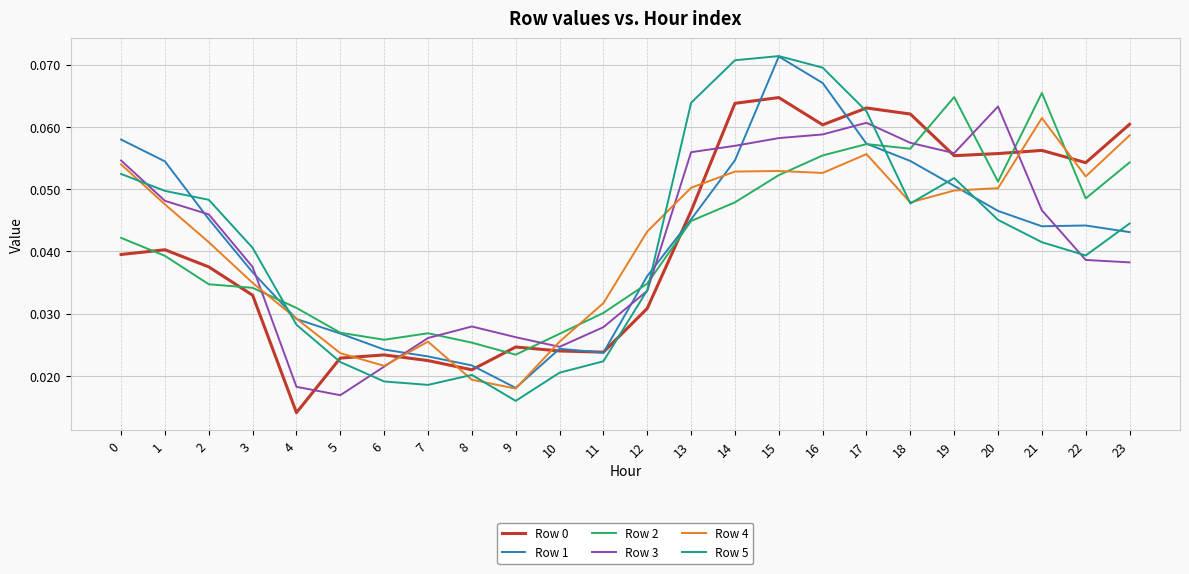

At which label is Row 1 closest to 0?

9